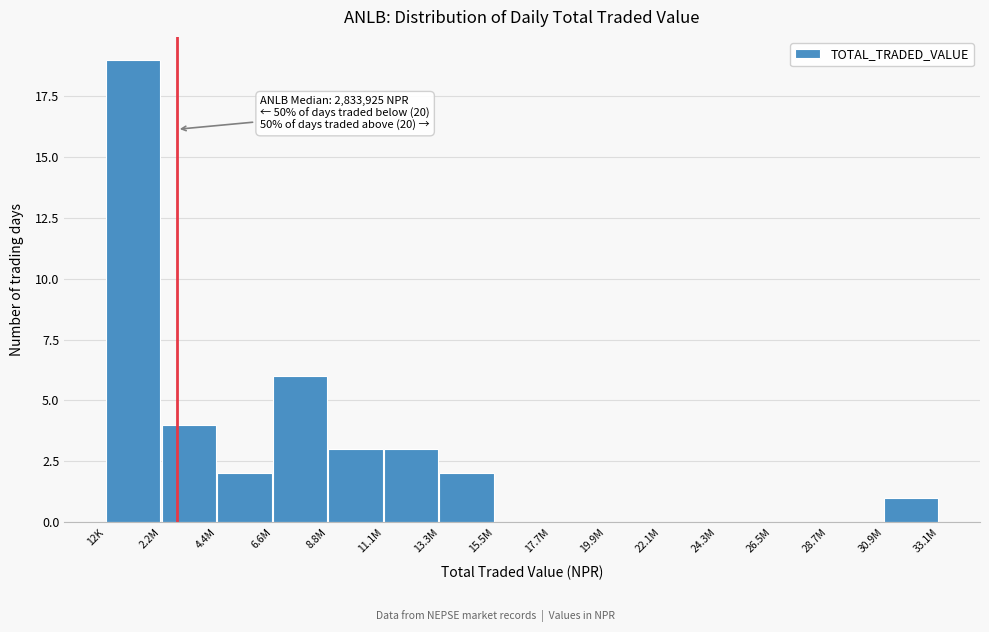

Reading left to right, list all the values displayed in this chart.

12K=19	2.2M=4	4.4M=2	6.6M=6	8.8M=3	11.1M=3	13.3M=2	15.5M=0	17.7M=0	19.9M=0	22.1M=0	24.3M=0	26.5M=0	28.7M=0	30.9M=1